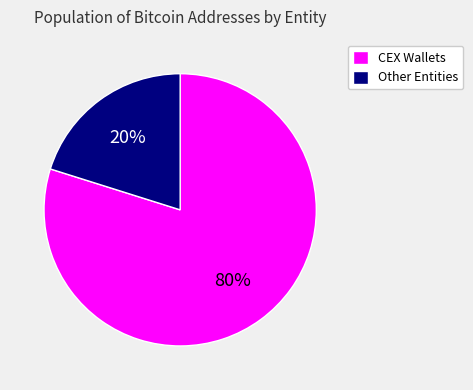

What is the ratio of the value at CEX Wallets to the value at Other Entities?

4.0